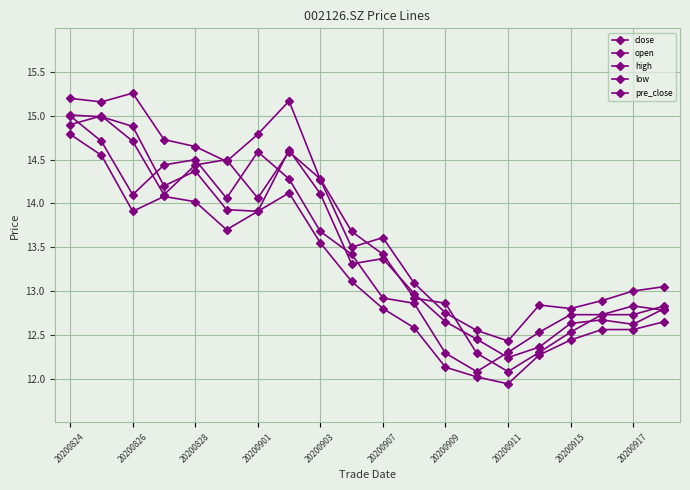

How many categories are shown in the chart?

20